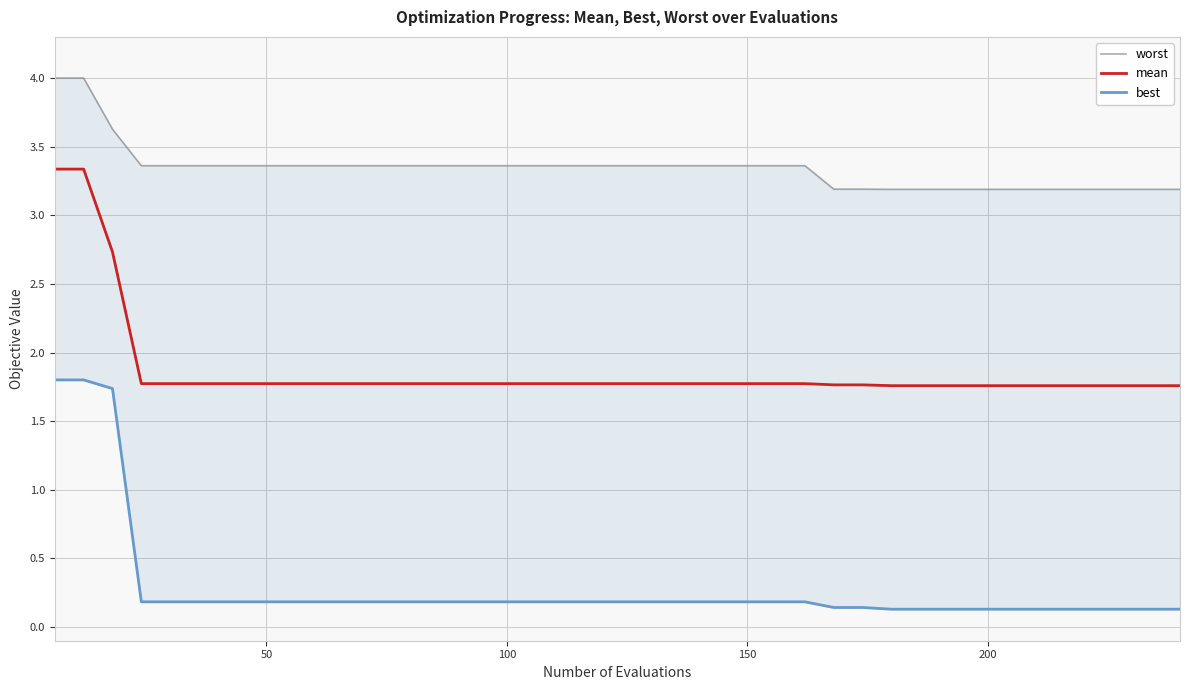

What is the minimum value for mean?

1.8